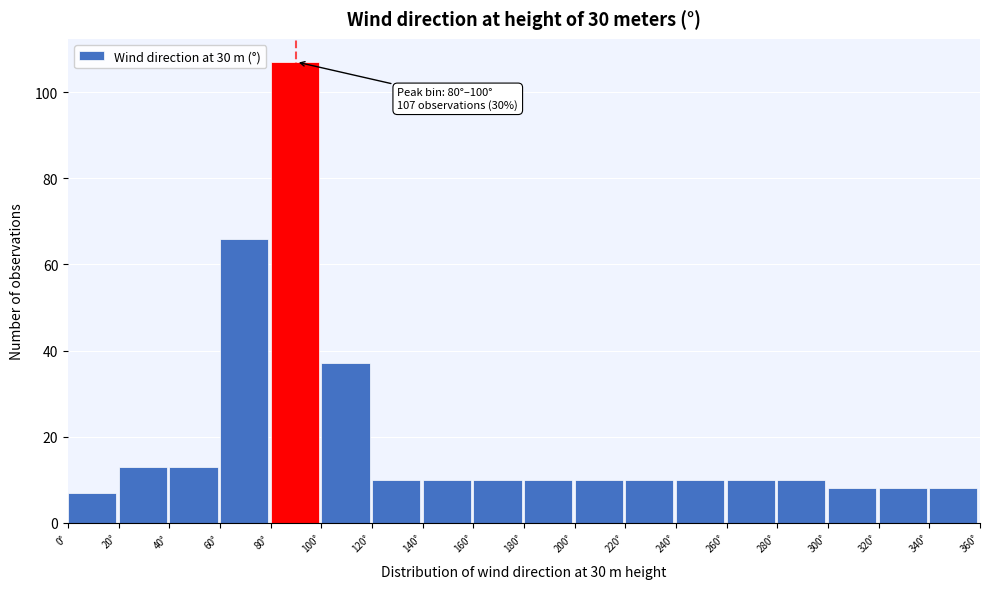

Which range on the x-axis has the tallest bar?

80 to 100